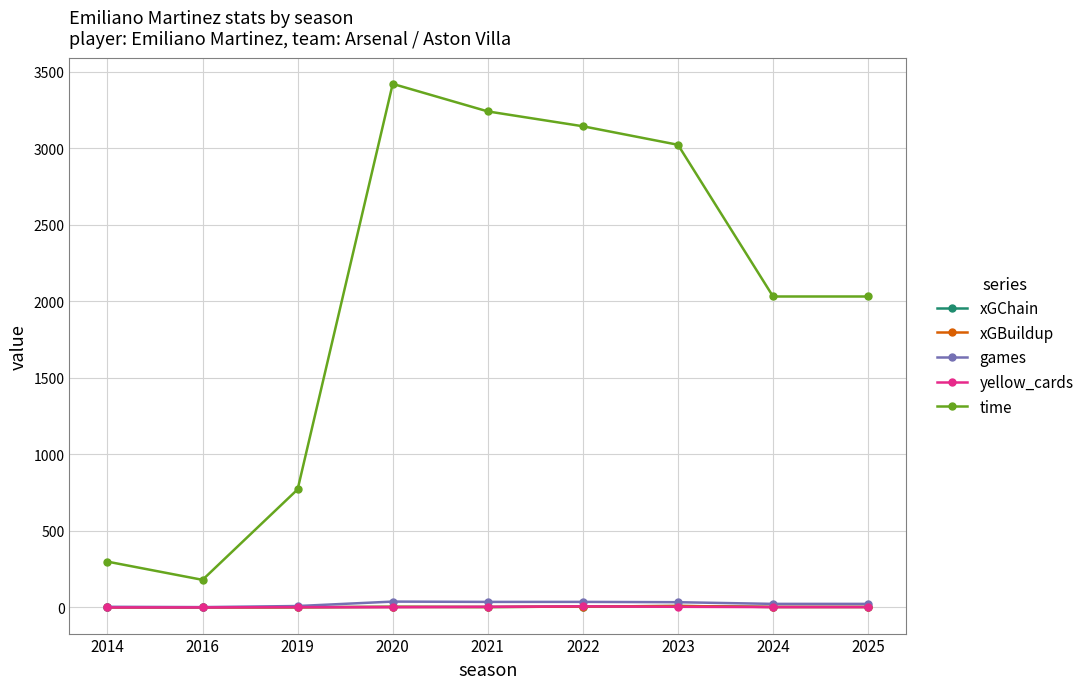

True or false: time has a value of 3143.0 at 2022.

True